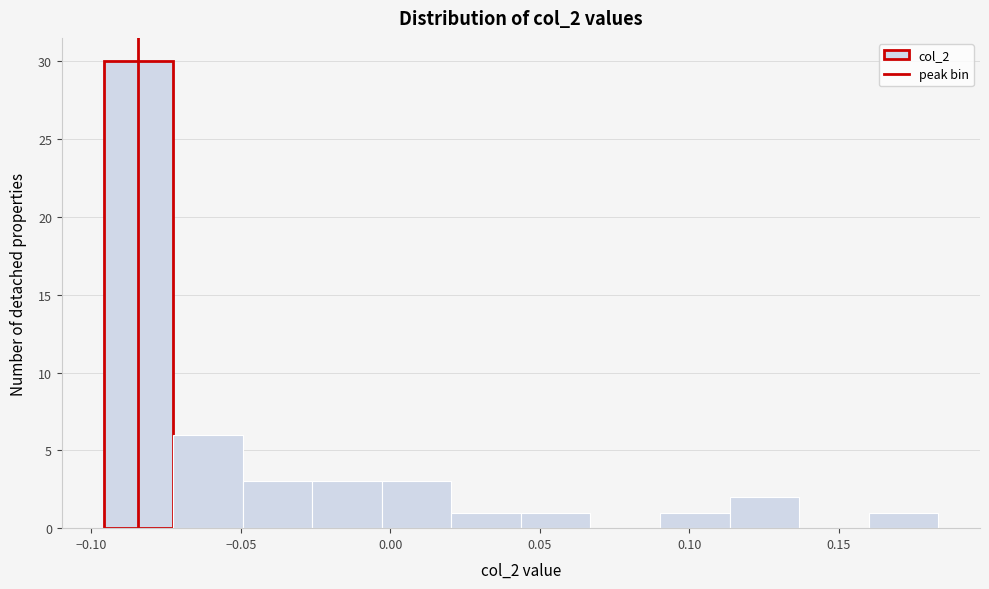

Reading left to right, list every bar in this chart as the range it spans on the x-axis followed by its height. Neither the bar edges nor the heights are printed on the chart, so give them approximately, as read against the axes.

-0.095 to -0.075: 30
-0.075 to -0.050: 6
-0.050 to -0.025: 3
-0.025 to -0.005: 3
-0.005 to 0.020: 3
0.020 to 0.045: 1
0.045 to 0.065: 1
0.065 to 0.090: 0
0.090 to 0.115: 1
0.115 to 0.135: 2
0.135 to 0.160: 0
0.160 to 0.185: 1